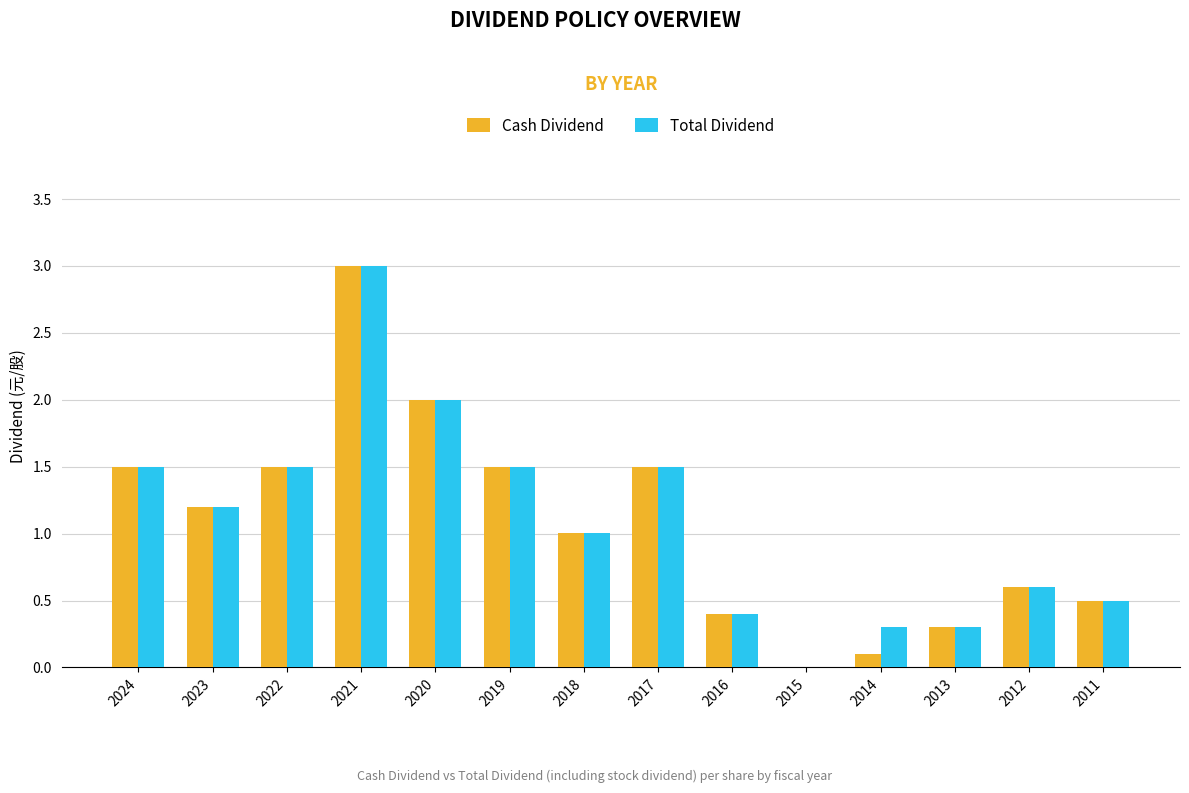

Count the number of categories in the chart.

14